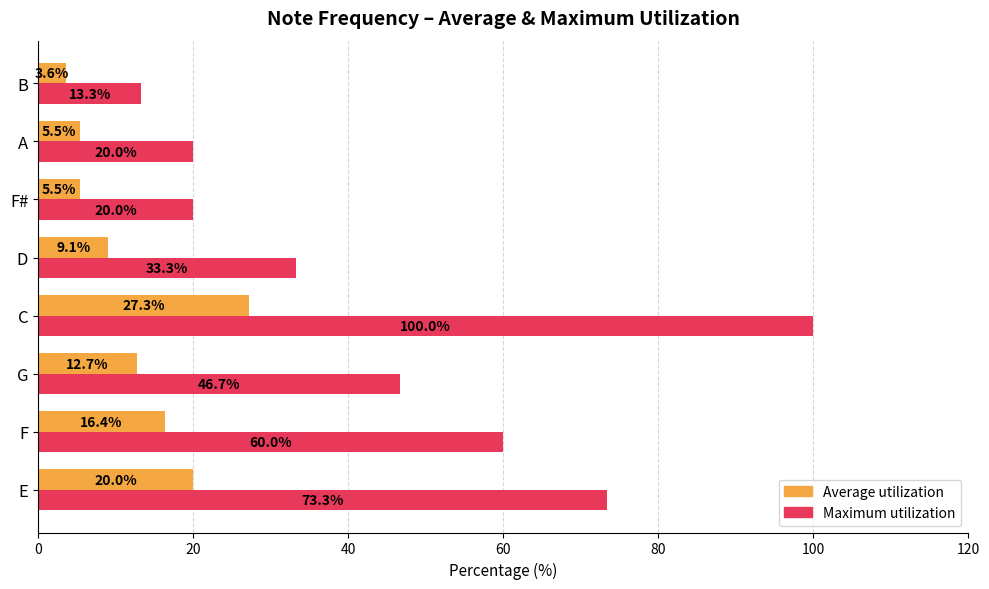

What are all the series names shown in the legend?

Average utilization, Maximum utilization